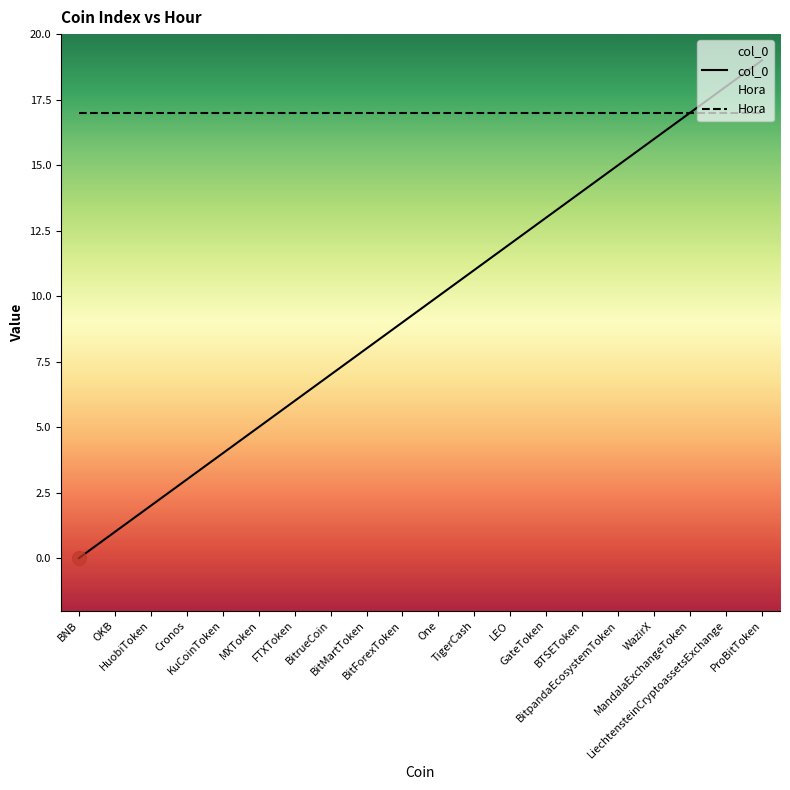

What is the label of the 19th point from the left?

LiechtensteinCryptoassetsExchange